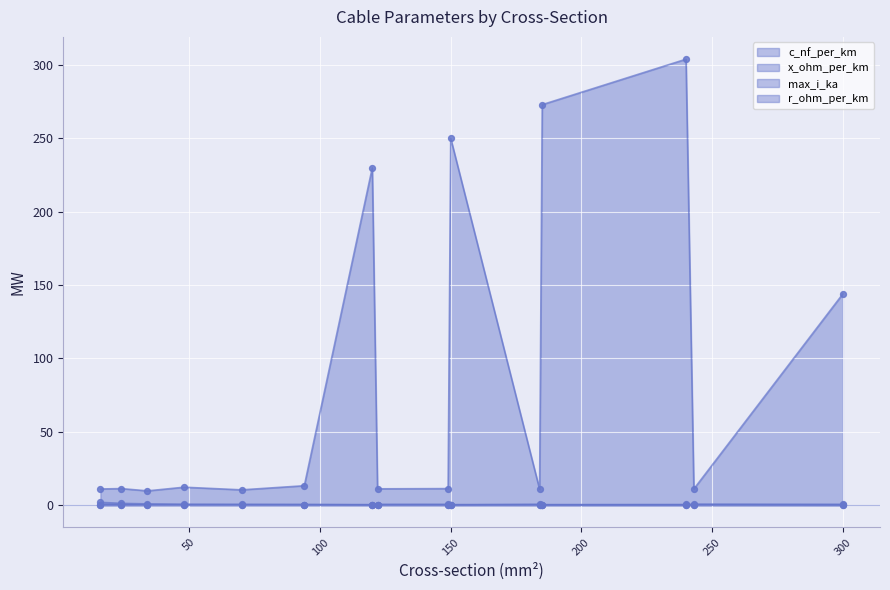

Which series contains the lowest Y value?

r_ohm_per_km